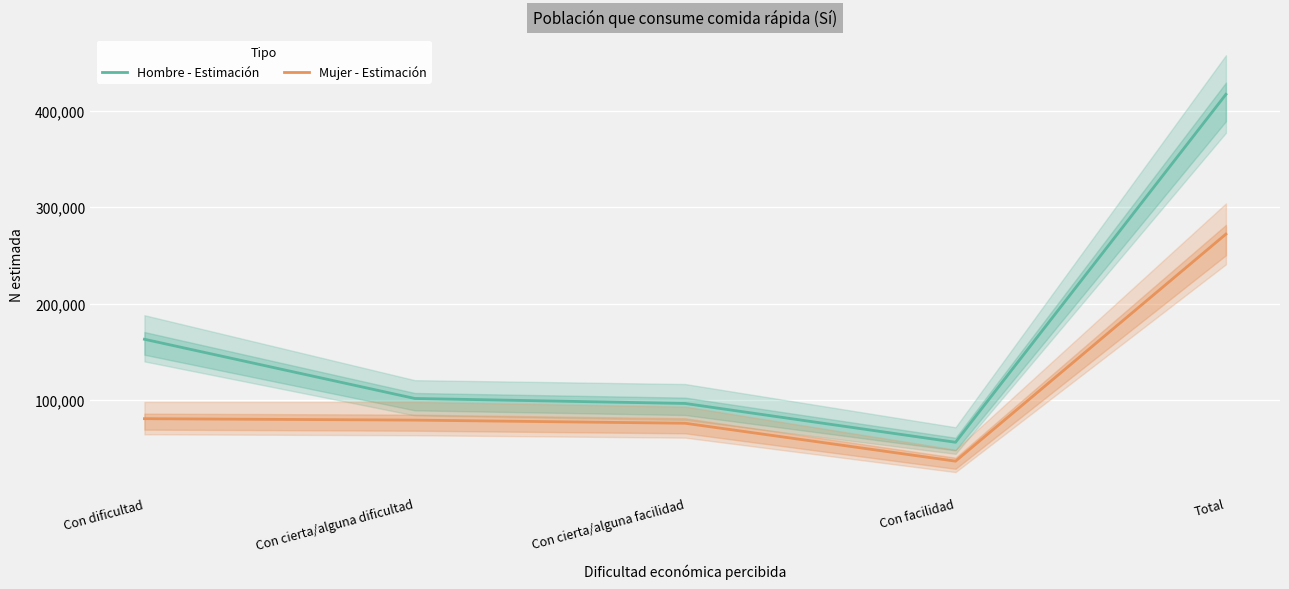

How many data points in Hombre - Estimación are less than 101535?

2